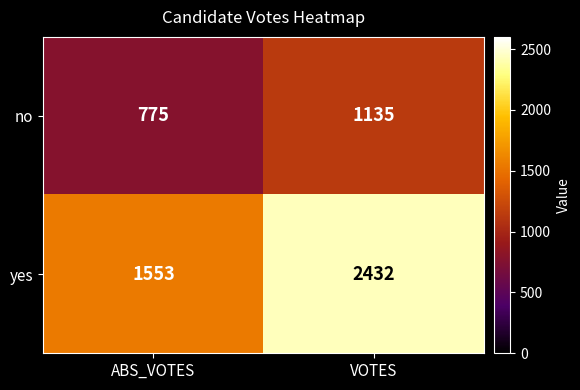

Which series has the largest range (max minus min)?

yes